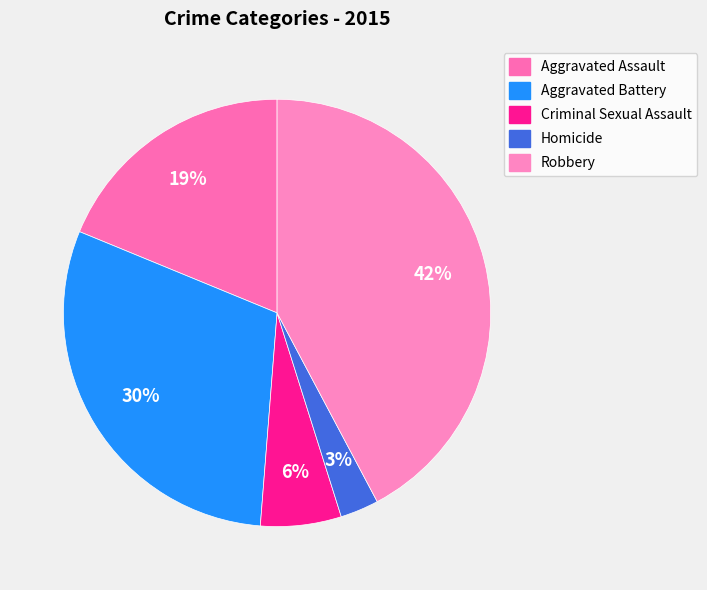

Rank the categories by value from lowest to highest.

Homicide, Criminal Sexual Assault, Aggravated Assault, Aggravated Battery, Robbery